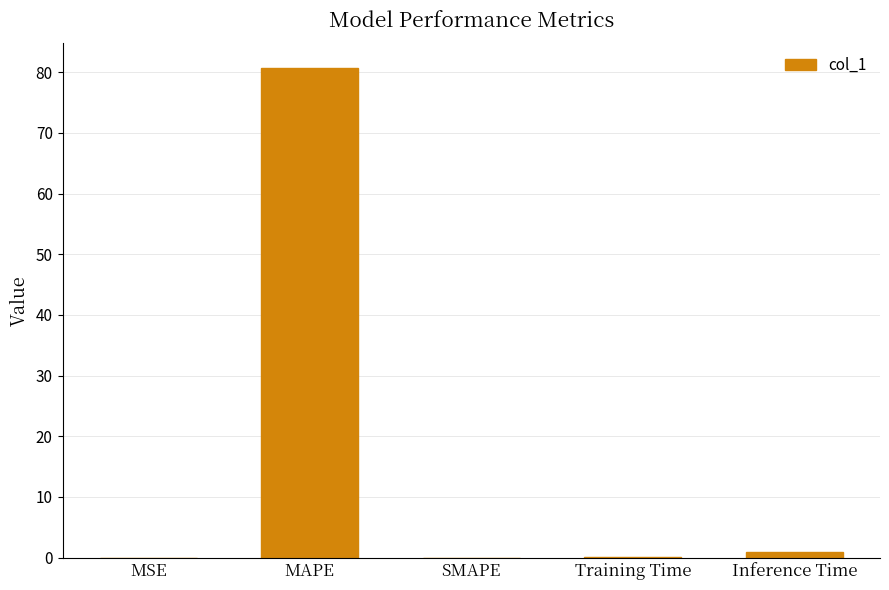

Which has a higher value, MAPE or MSE?

MAPE